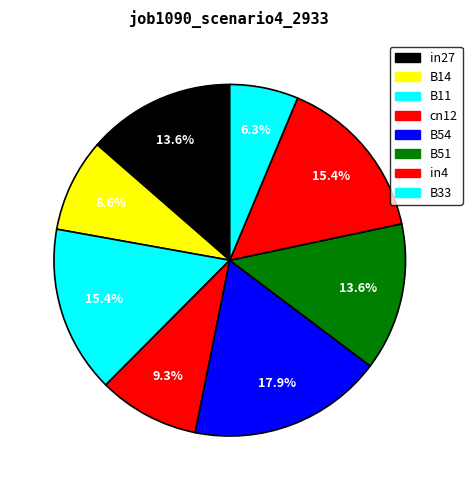

What is the largest slice in the pie chart?

B54